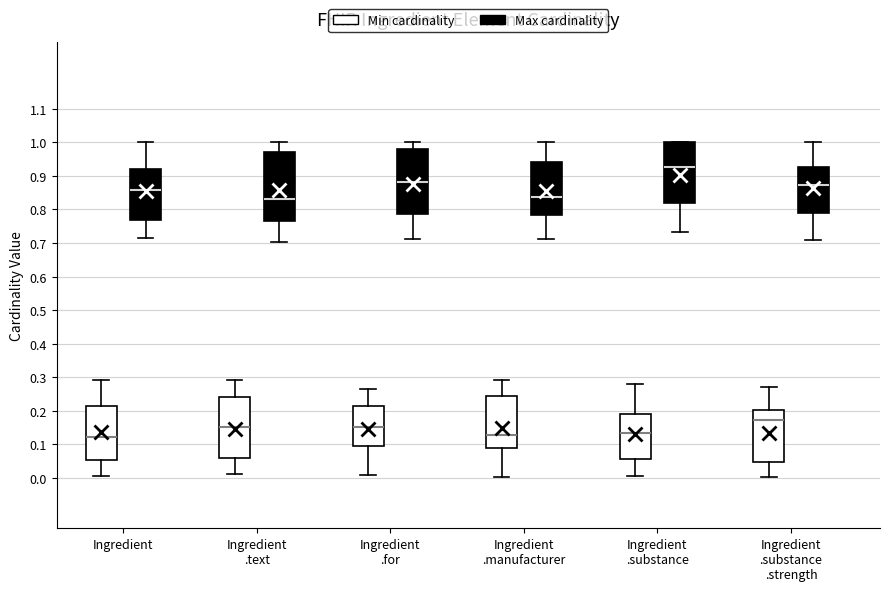

Where does the median line of the box for Ingredient .text (Min cardinality) sit on the y-axis? The values are not printed on the chart, so give them approximately, as read against the axis.

0.15